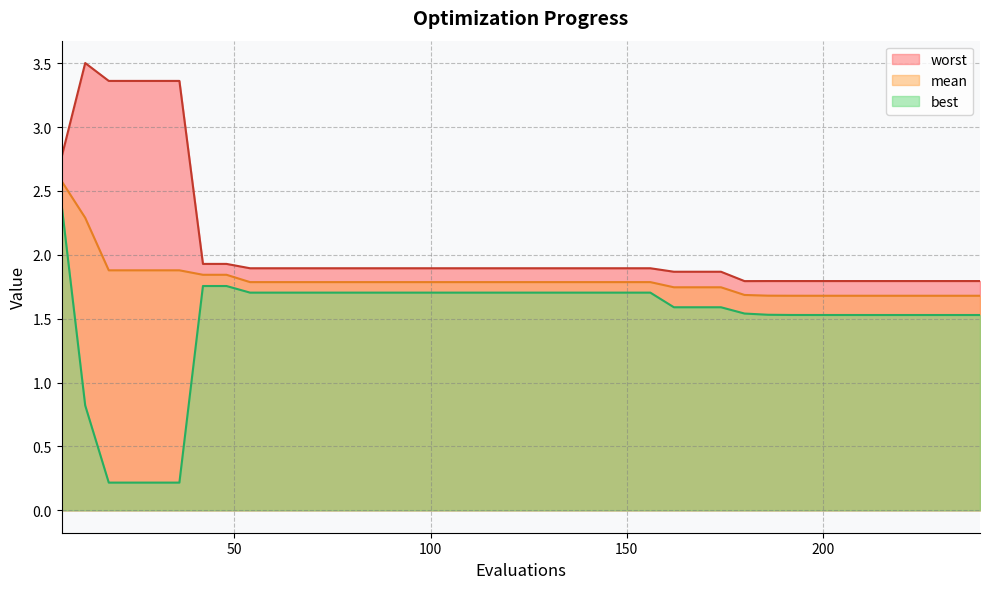

What is the greatest value displayed?

3.5